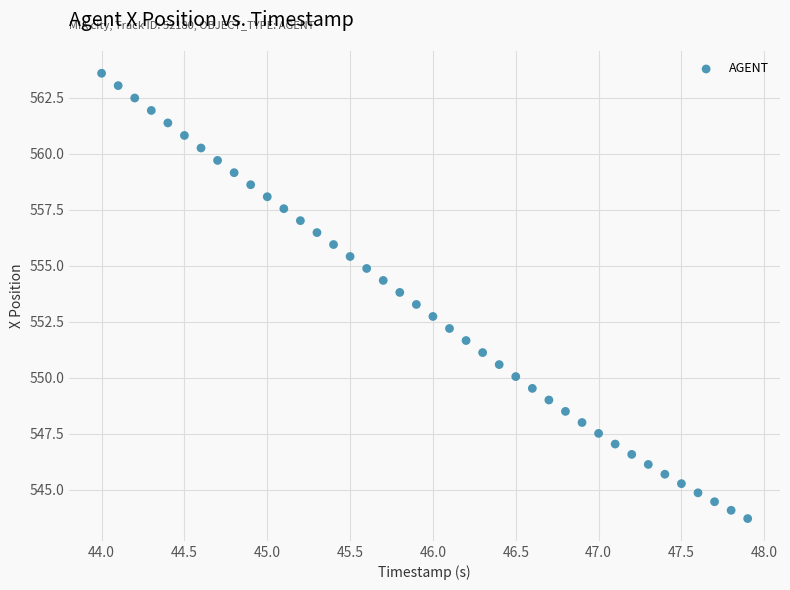

What is the range of Y values (max minus min)?

19.9